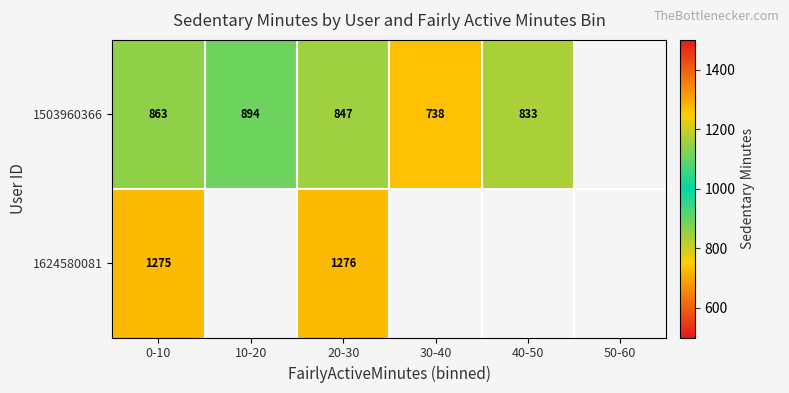

At which category is the sum across all series the highest?

0-10